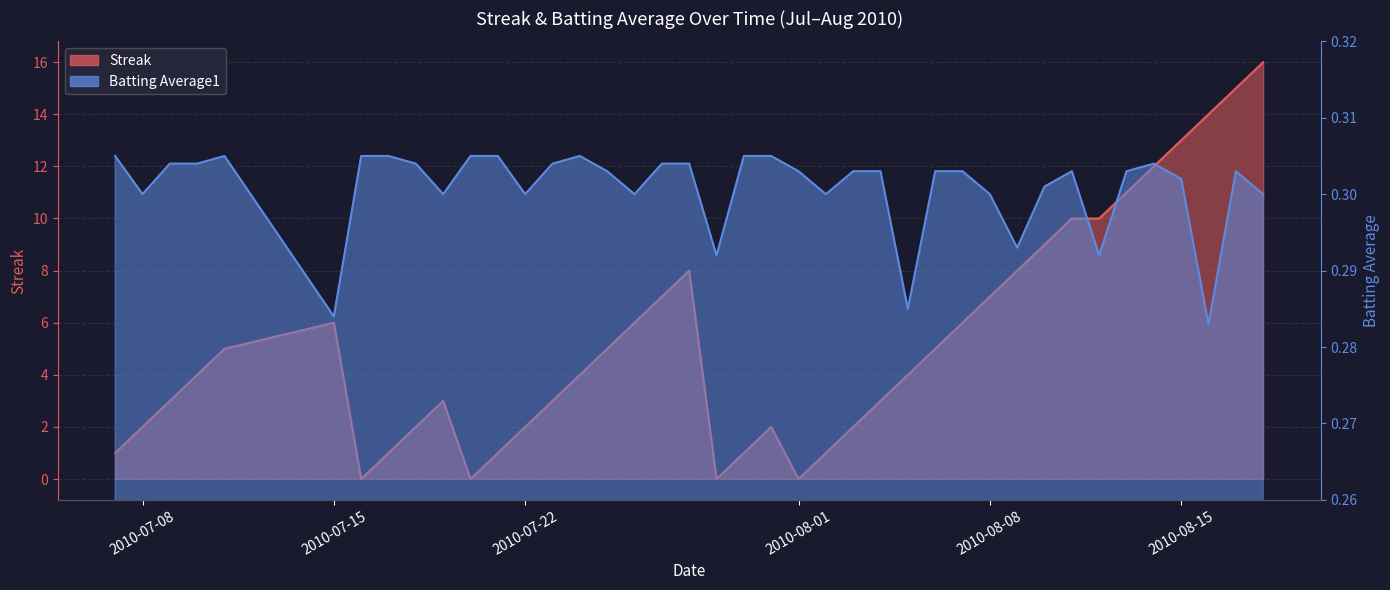

How many times do Streak and Batting Average1 cross each other?

8